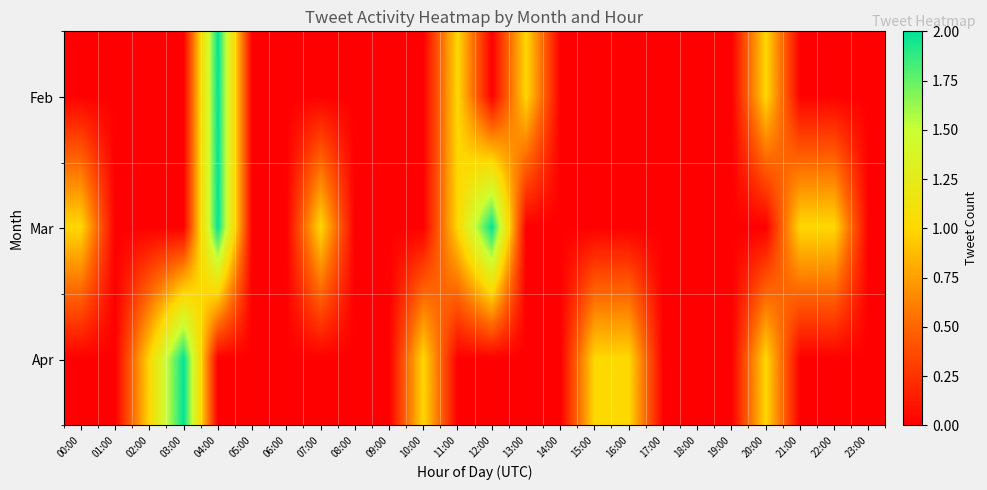

At which category is the sum across all series the highest?

04:00